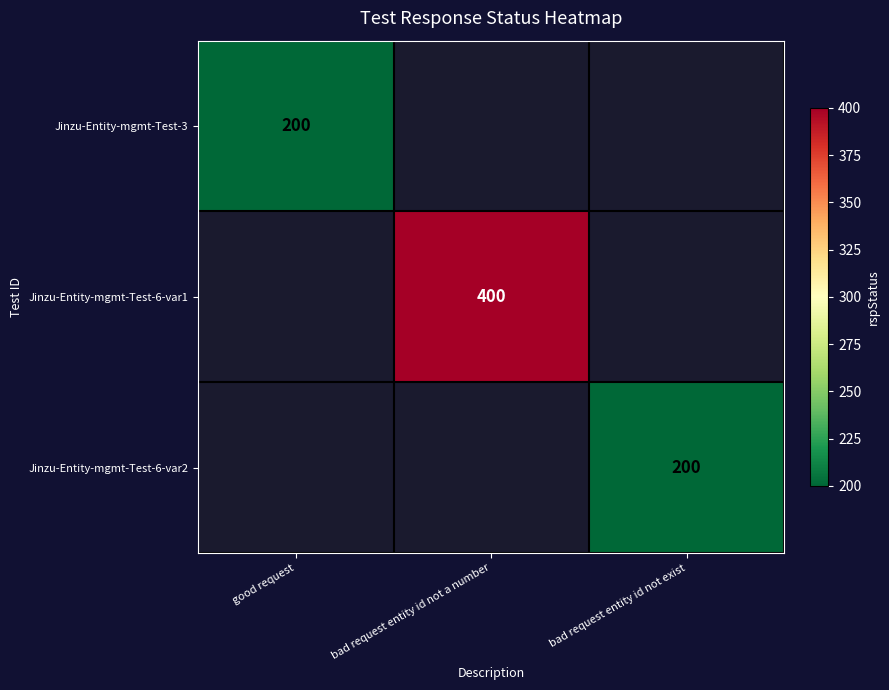

The value of Jinzu-Entity-mgmt-Test-6-var1 at bad request entity id not a number is 400. True or false?

True